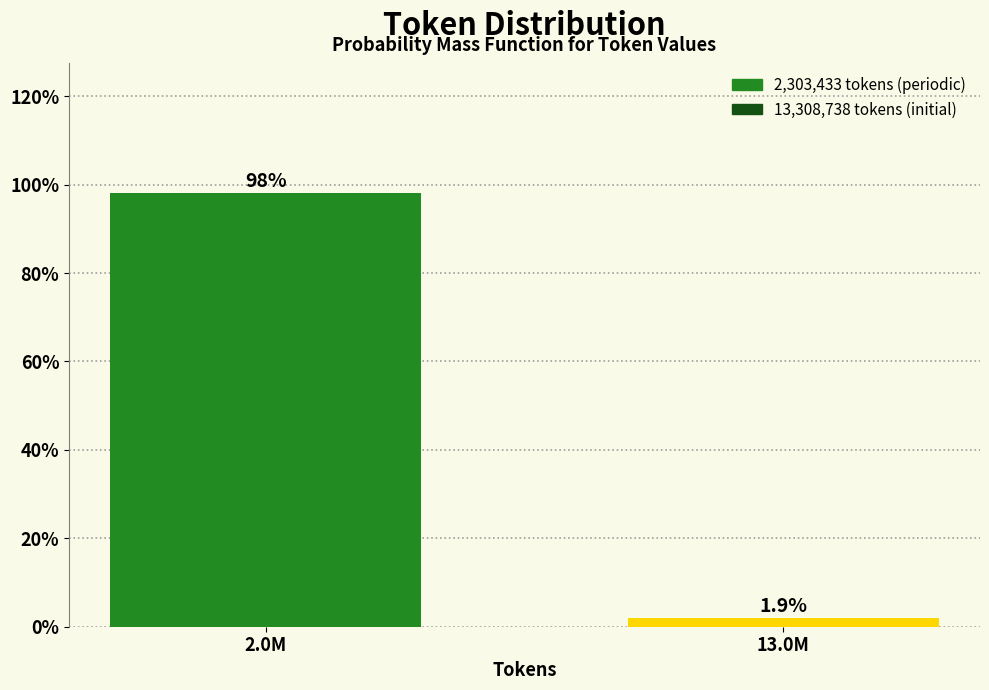

Reading left to right, list all the values displayed in this chart.

2.0M=98.1	13.0M=1.9